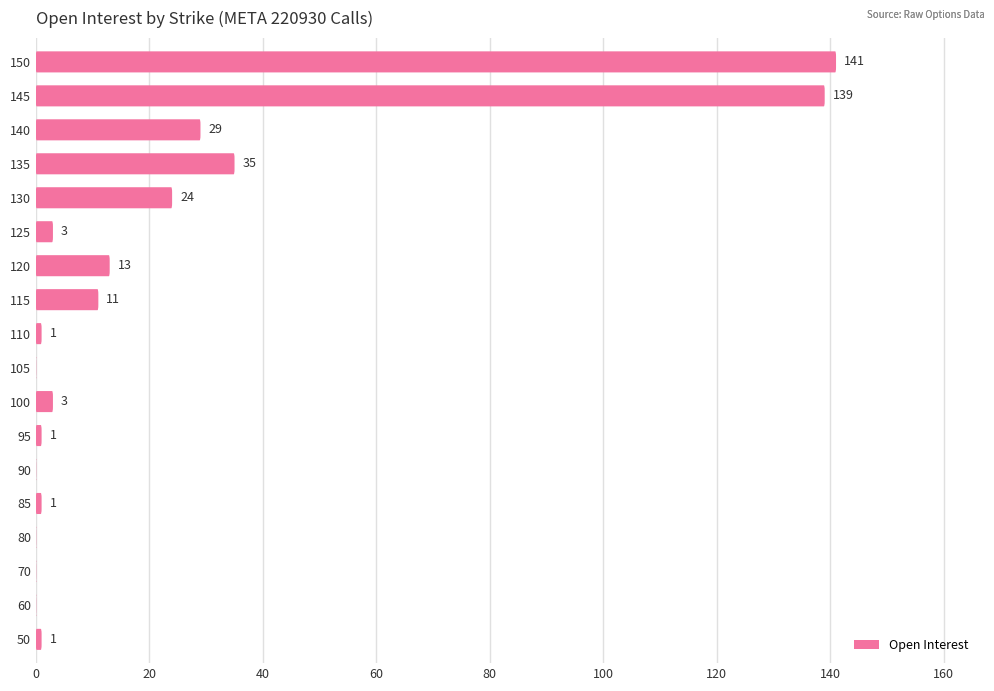

Rank the categories by value from highest to lowest.

150, 145, 135, 140, 130, 120, 115, 100, 125, 50, 85, 95, 110, 60, 70, 80, 90, 105